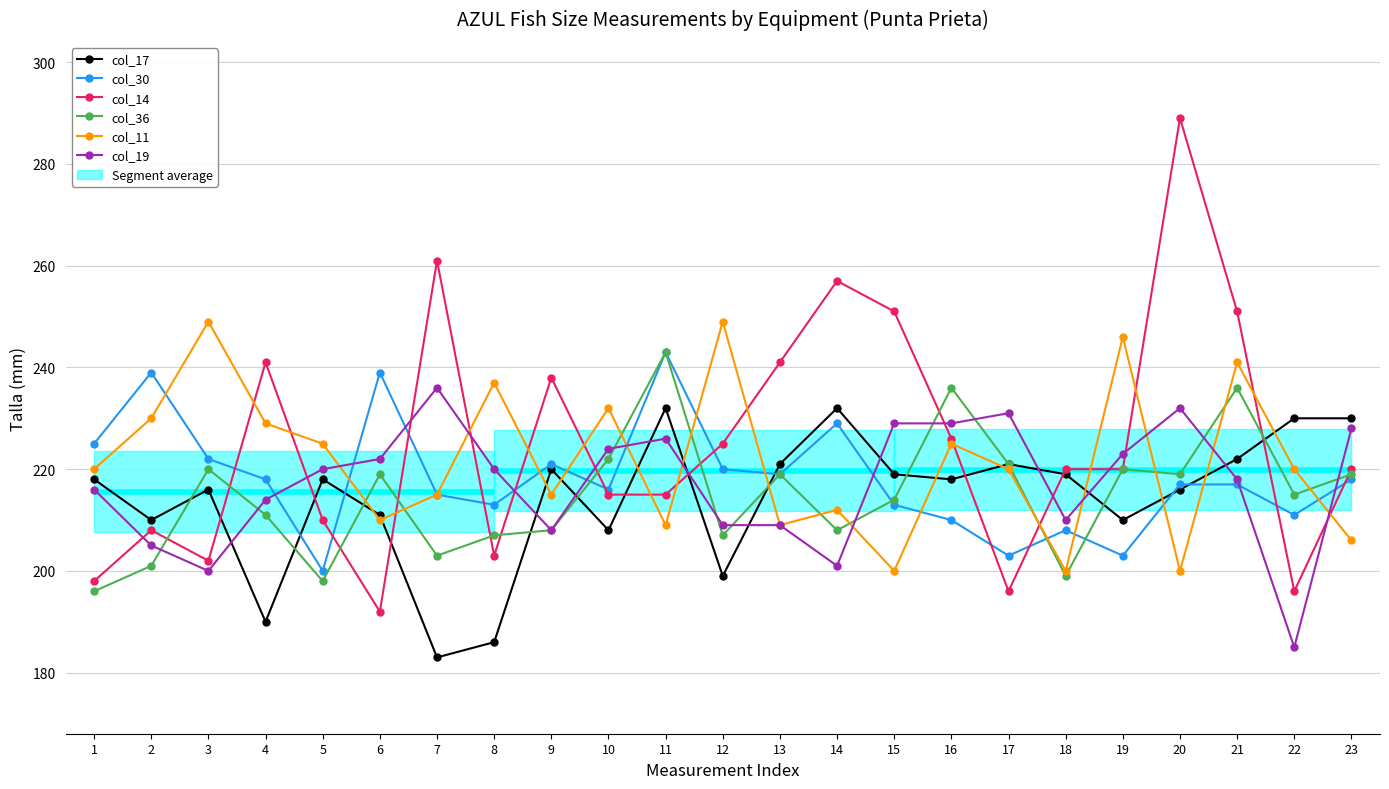

What is the lowest value of the col_19 series?

185